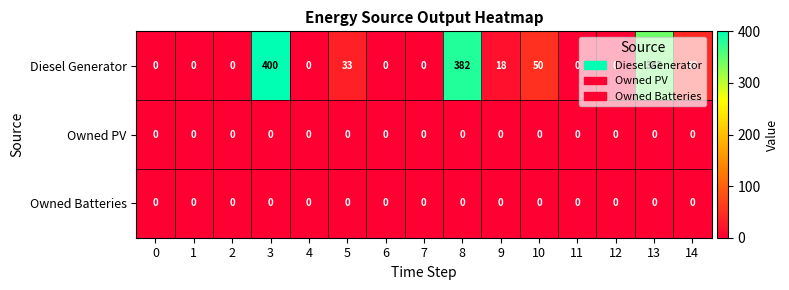

Which series has the widest spread of values?

Diesel Generator